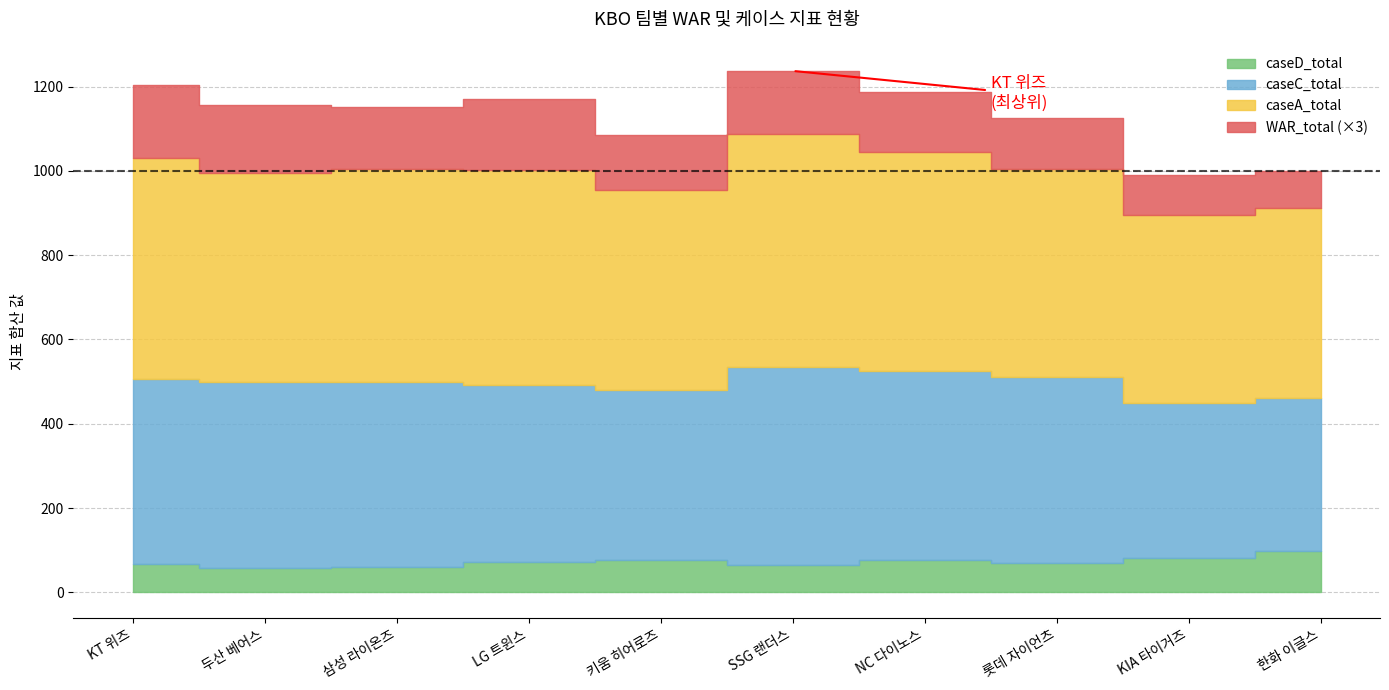

What is the lowest value of the caseA_total series?

446.8